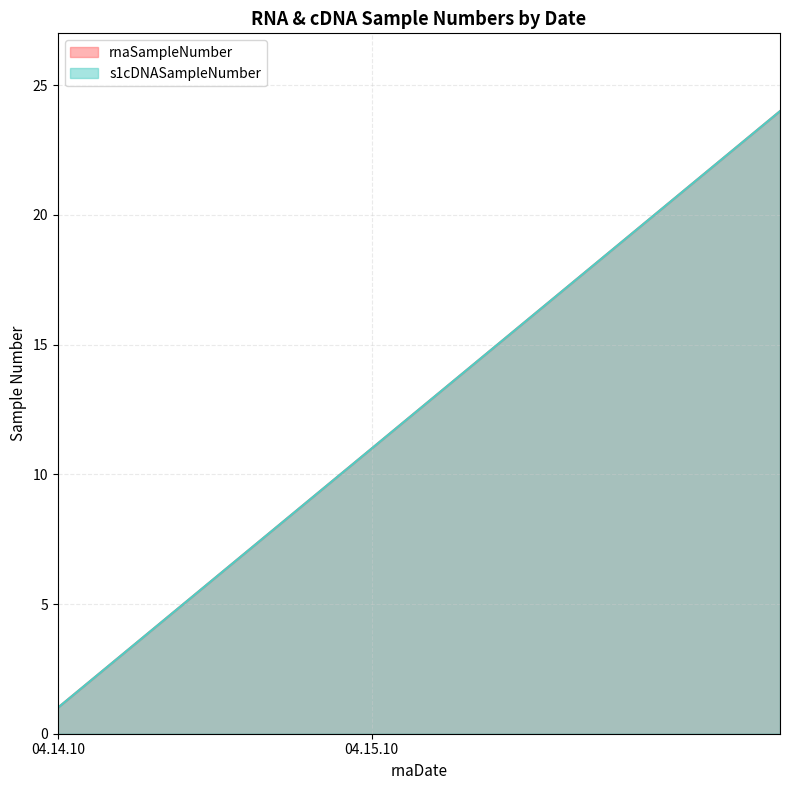

Does the chart display data point markers on the line(s)?

No